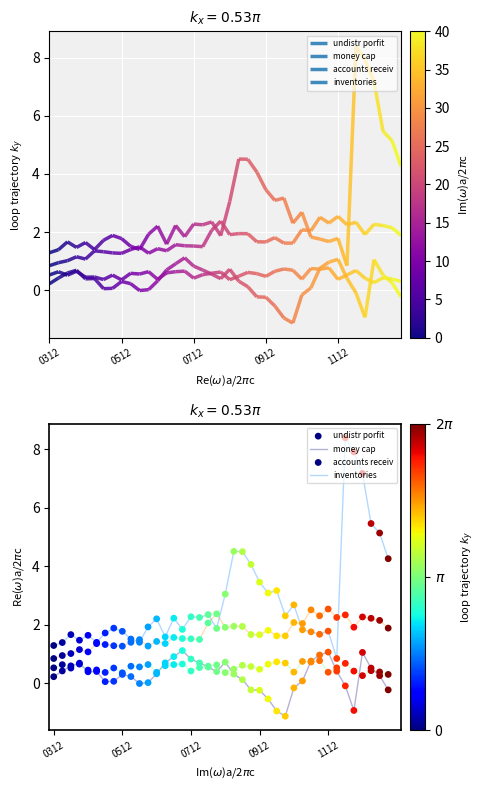

Which series has the widest spread of Y values?

money_cap